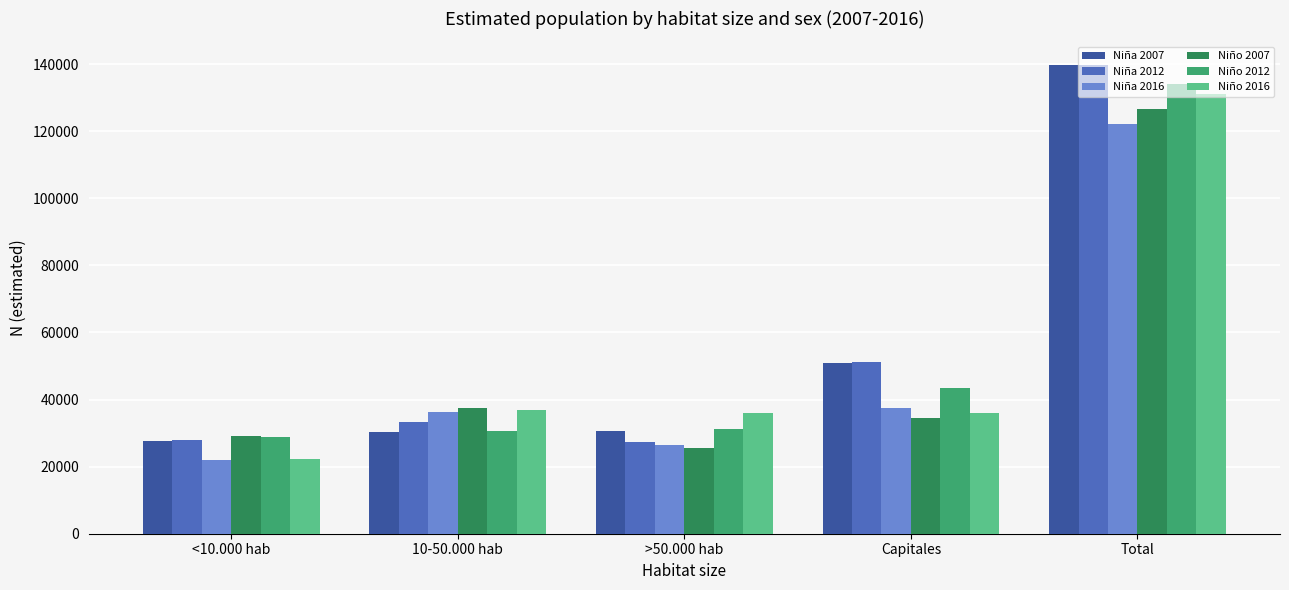

Is the value of Niño 2016 at Capitales greater than the value of Niño 2012 at >50.000 hab?

Yes